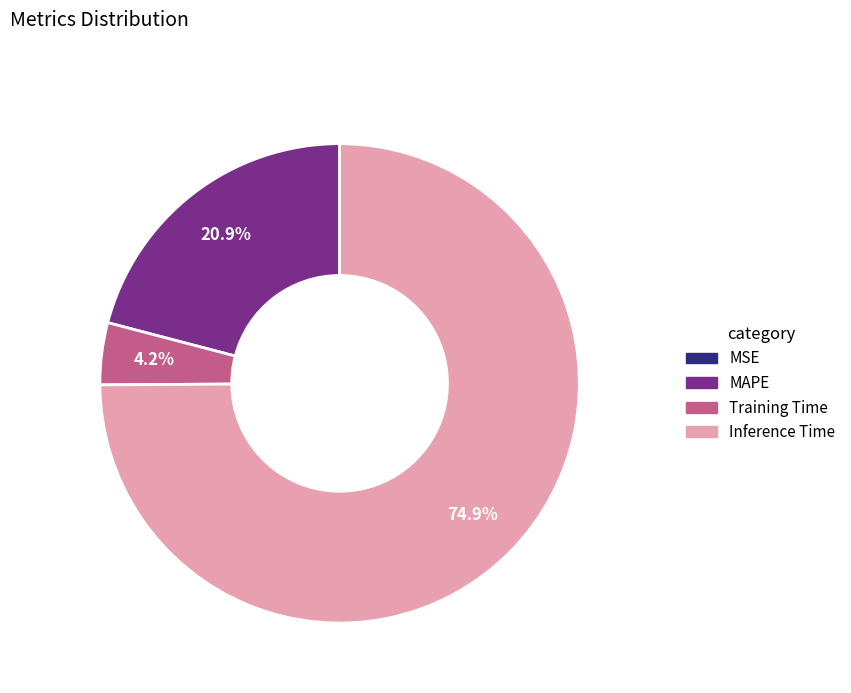

Which slice is the largest?

Inference Time